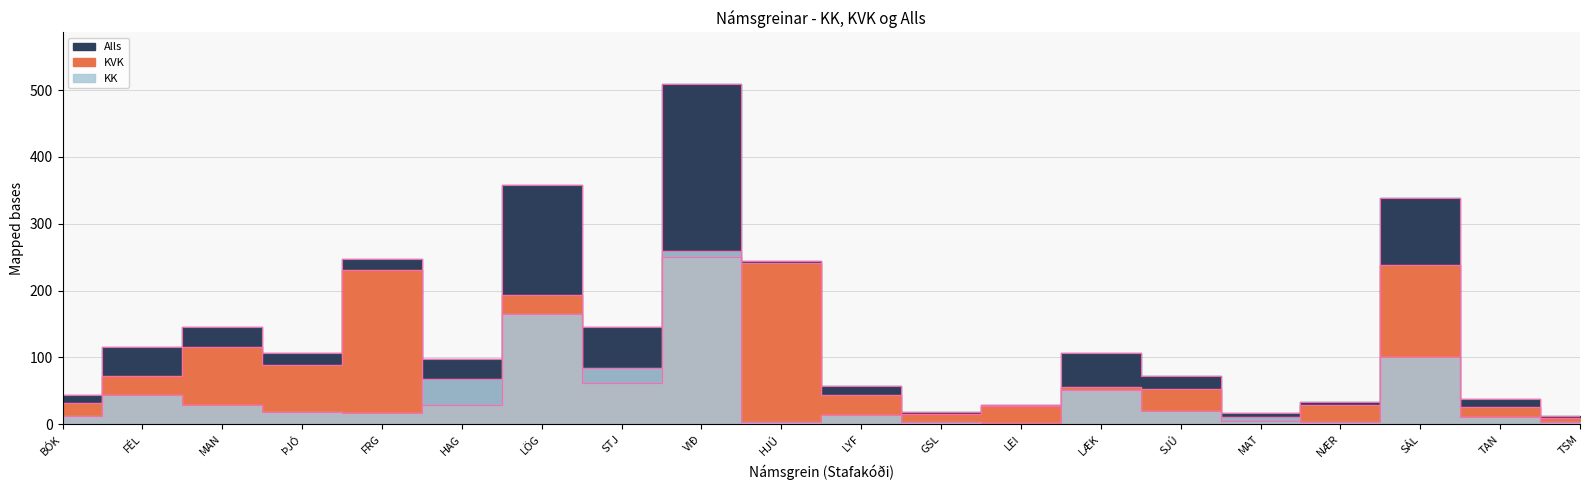

True or false: KVK and Alls cross at least once.

False